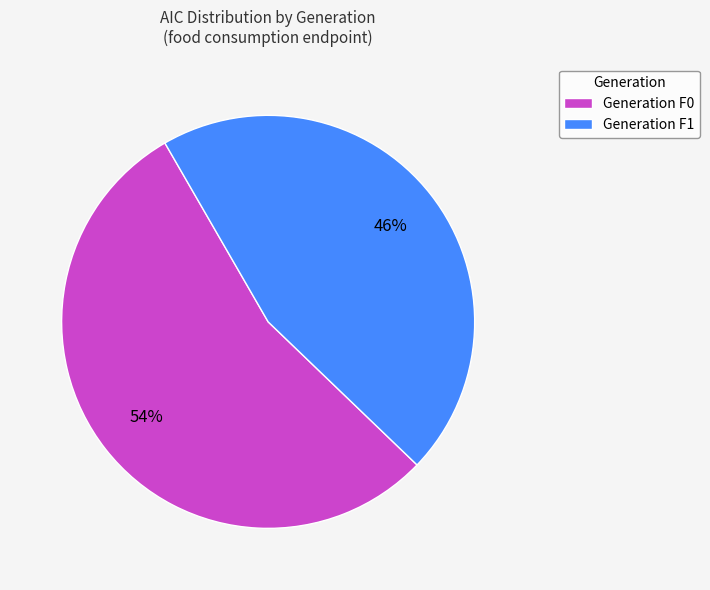

To the nearest percent, what portion does Generation F0 represent?

54%